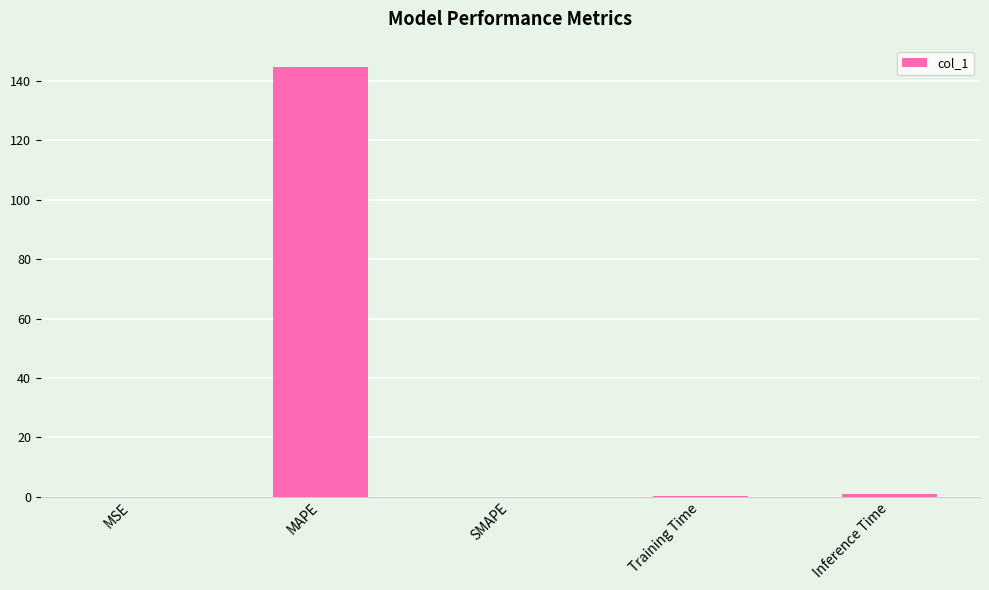

True or false: the data shows 144.7 at MAPE.

True